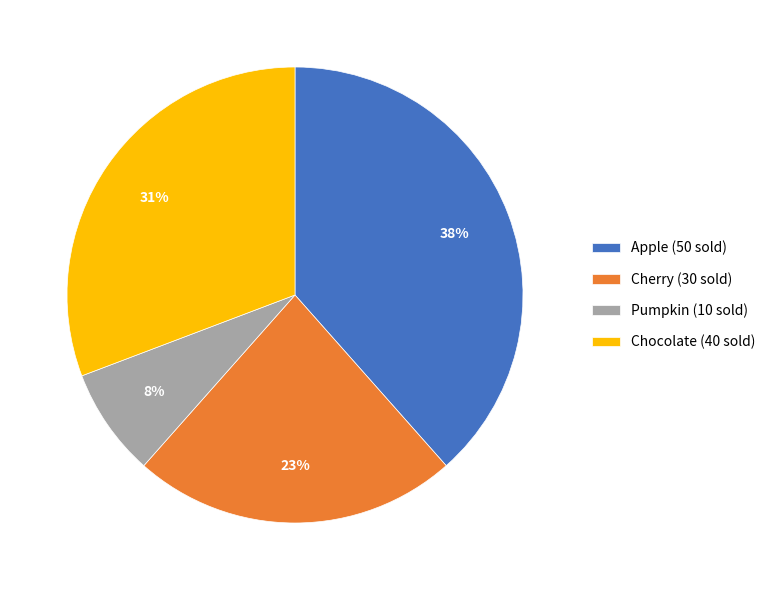

Count the number of slices in the pie.

4